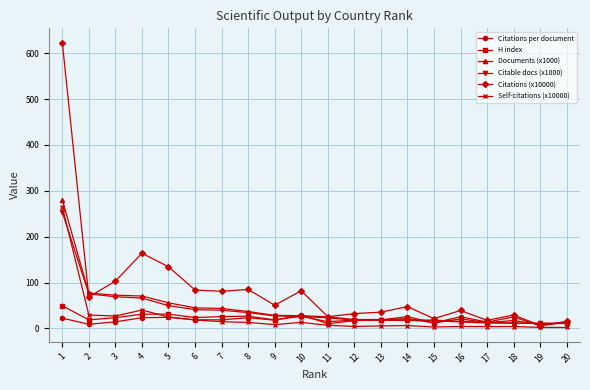

How many lines are shown in the chart?

6